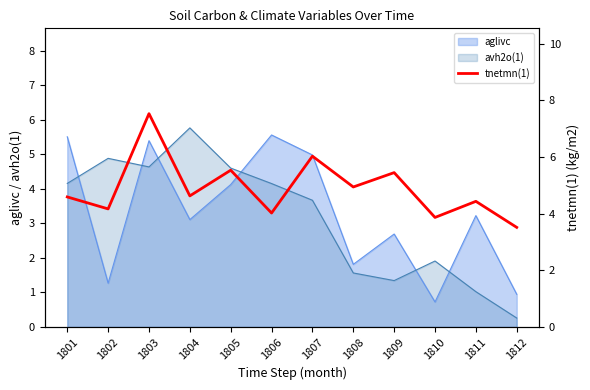

Count the number of categories in the chart.

12